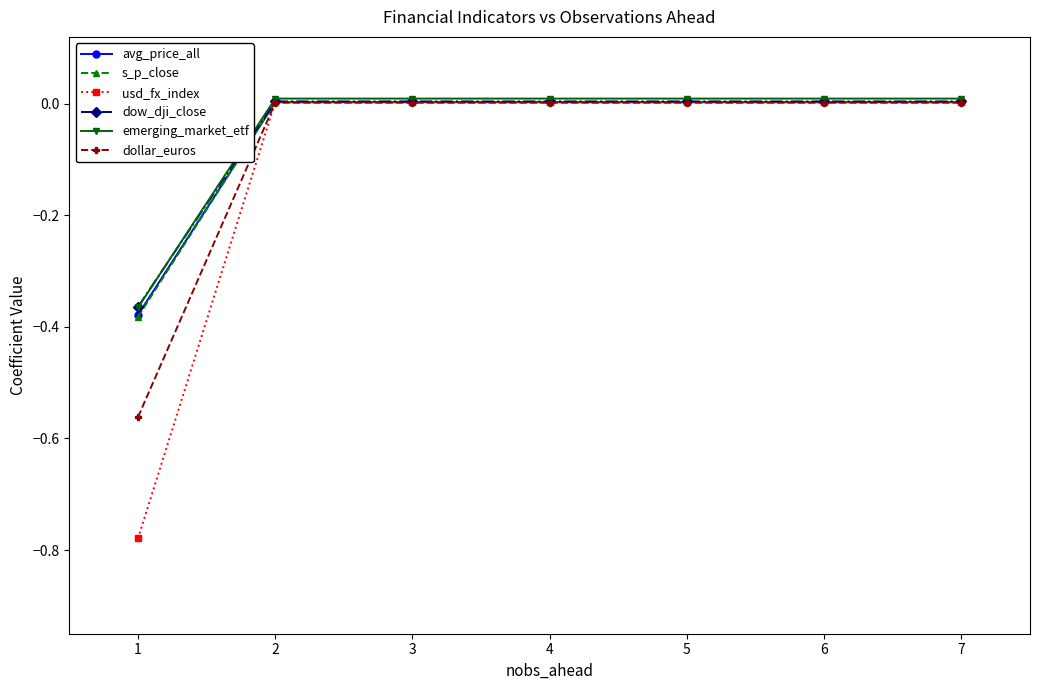

At how many categories does at least one series exceed 0?

6